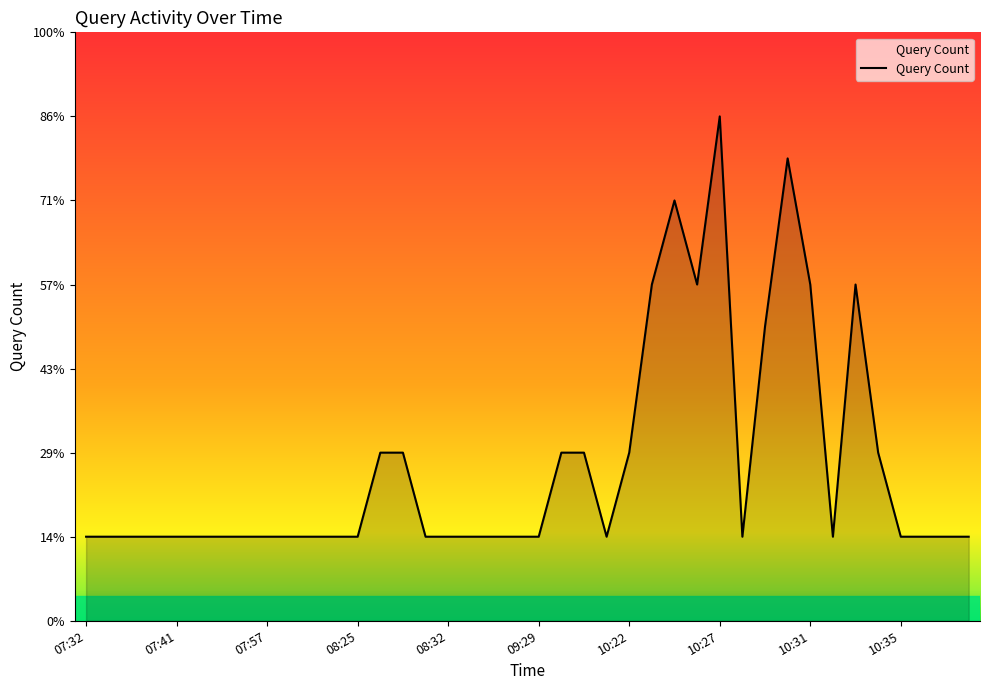

Does the chart display data point markers on the line(s)?

No